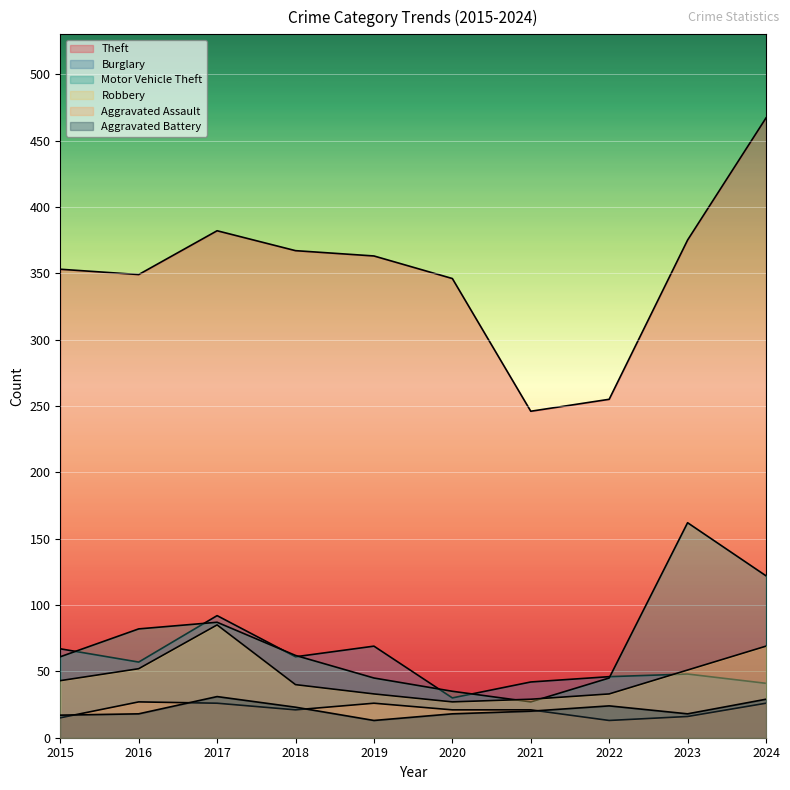

Which series has the largest total across all categories?

Theft